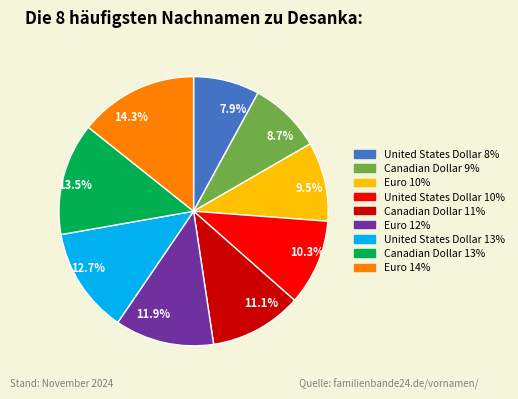

Between 14.3% and 13.5%, which is larger?

14.3%